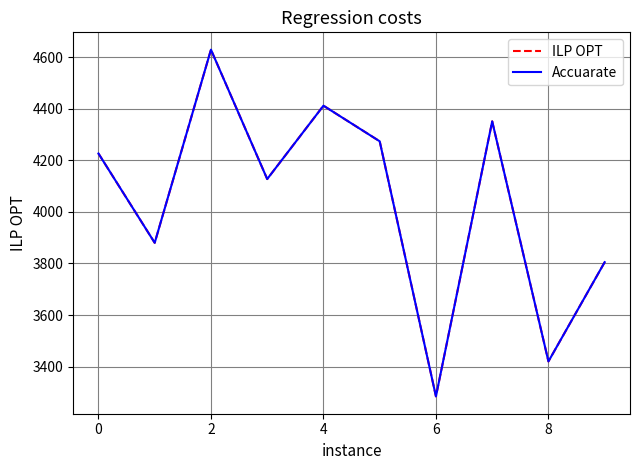

What is the minimum value for Accuarate?

3284.6